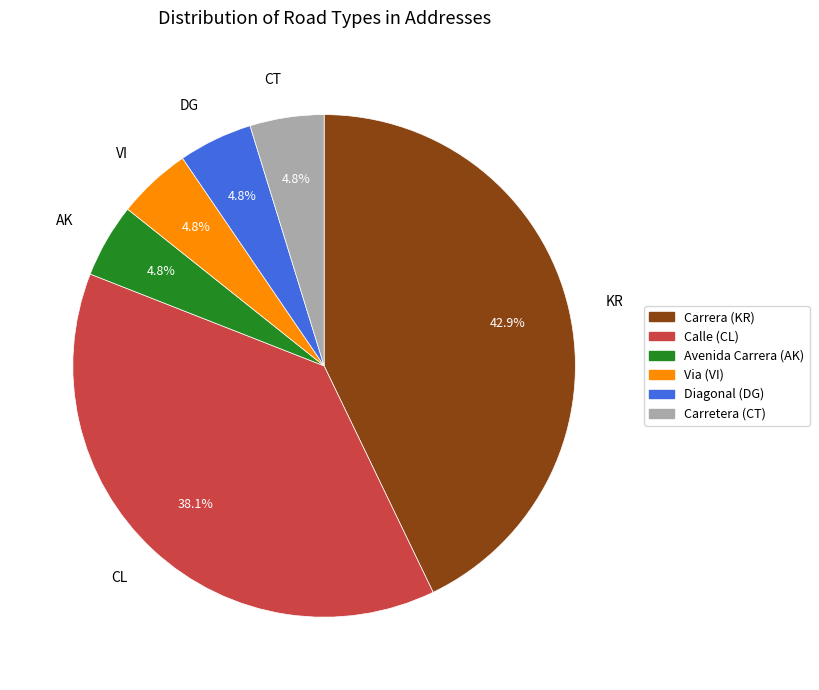

Between KR and CT, which is larger?

KR